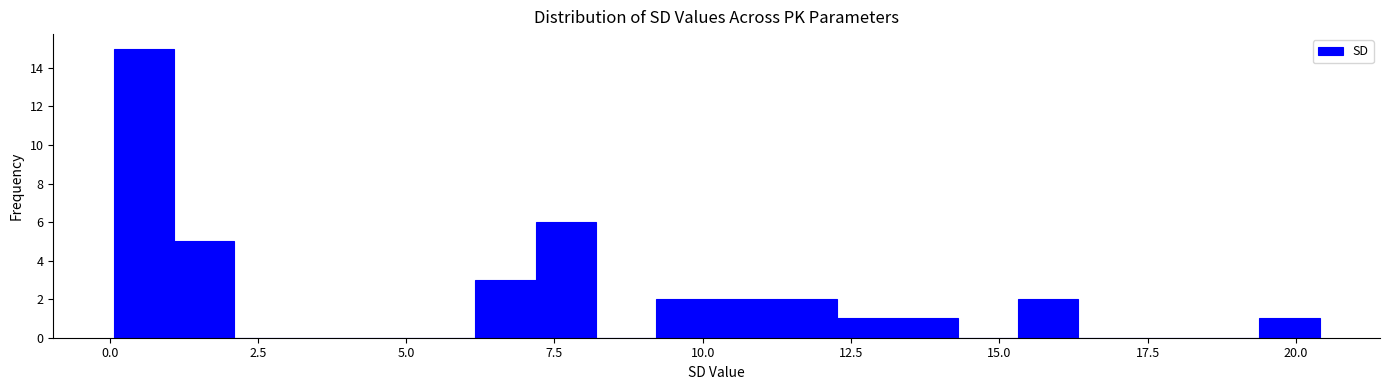

Around what value on the x-axis is the tallest bar? Give the approximate position of its centre, as read against the axis.

0.5